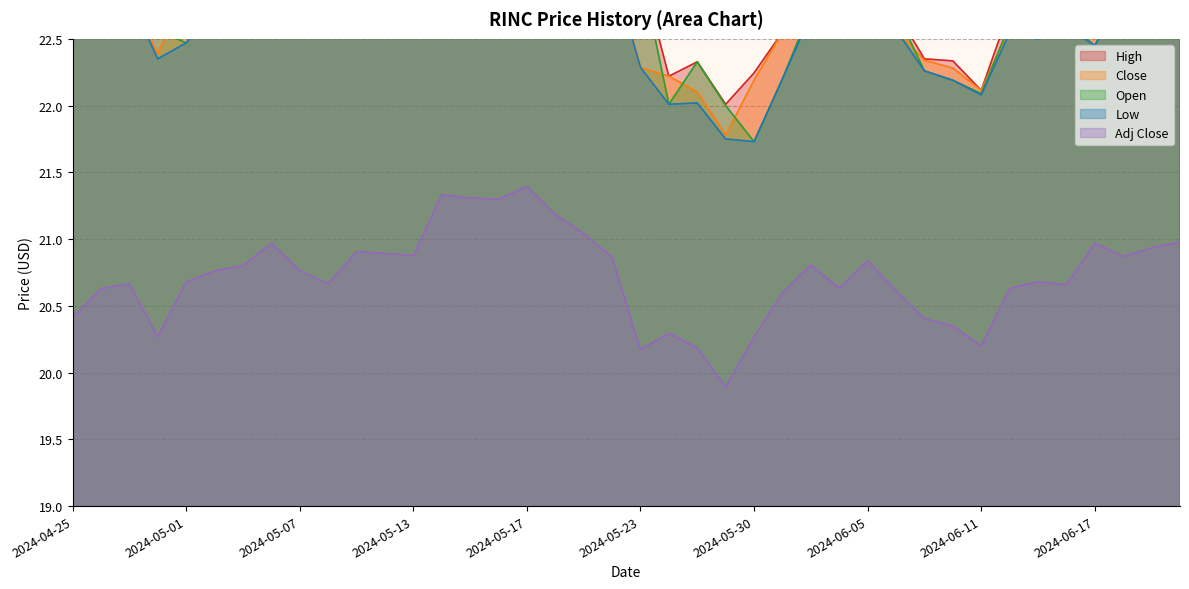

True or false: Open and High cross at least once.

False